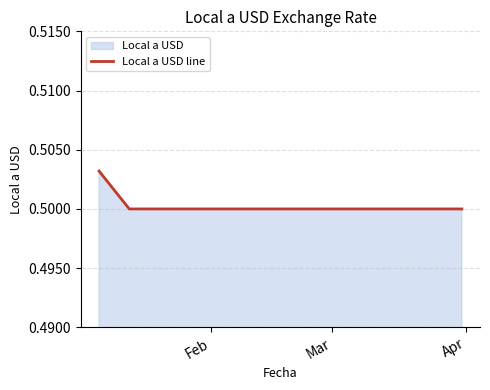

What is the sum of all values?

6.5